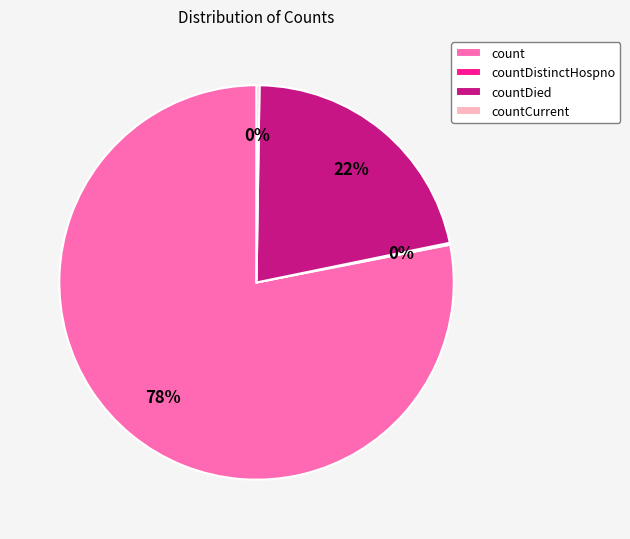

What is the largest slice in the pie chart?

count